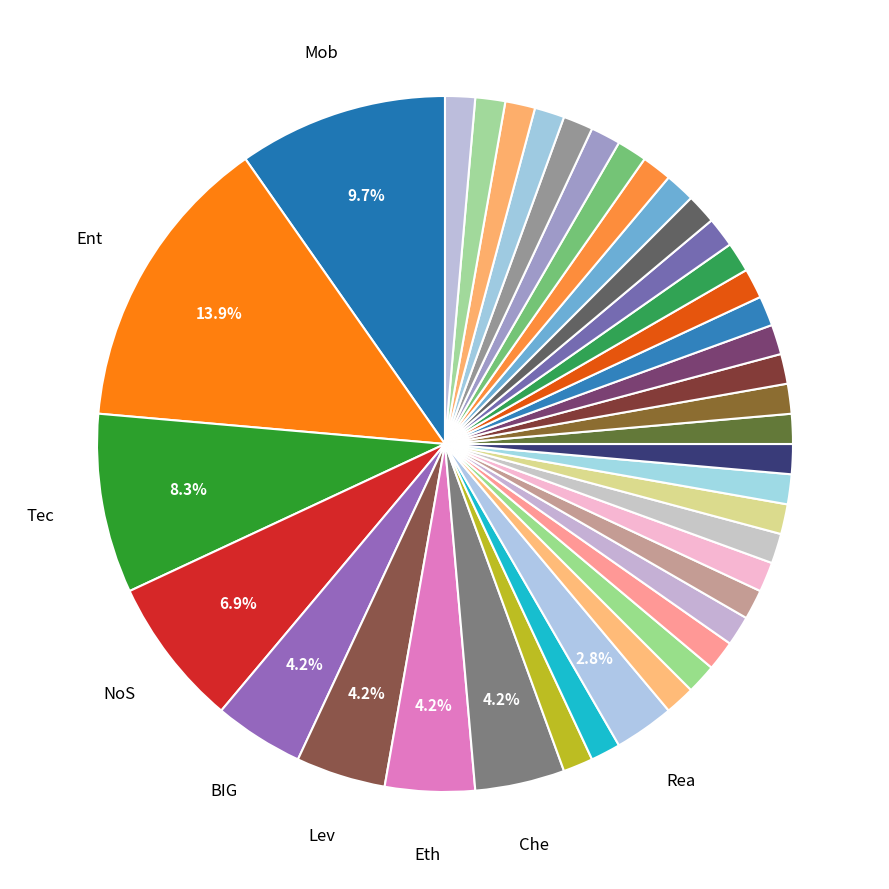

How many slices are in this pie chart?

39